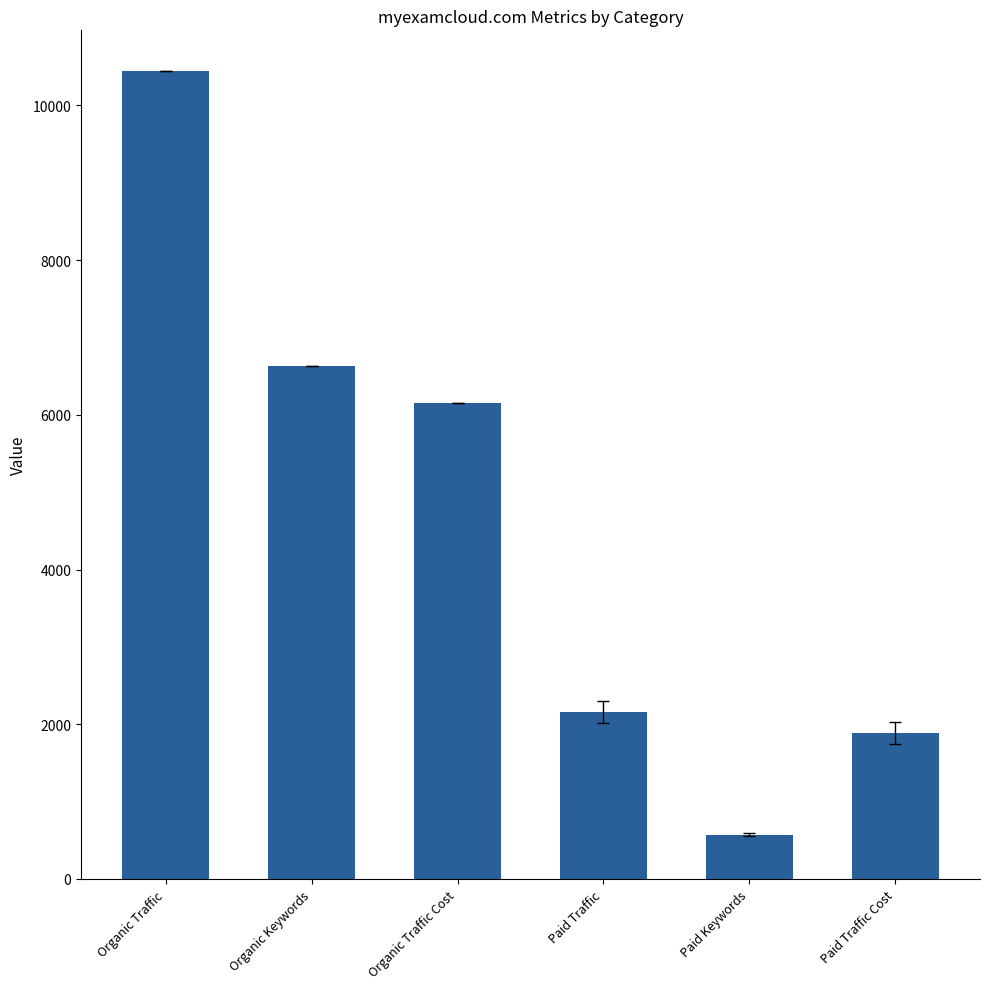

What is the difference between the maximum and minimum values?

9873